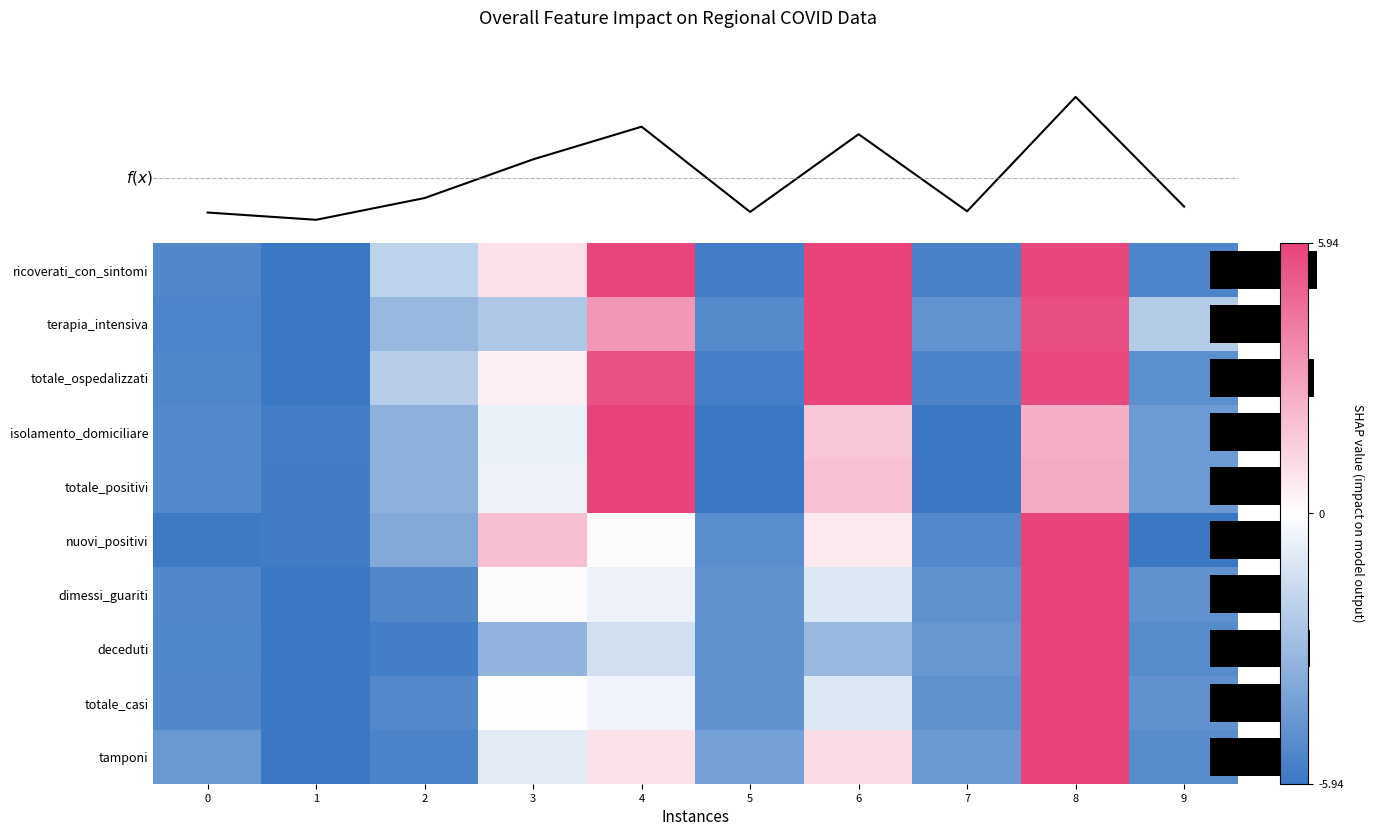

Which category has the highest value in the totale_casi series?

8